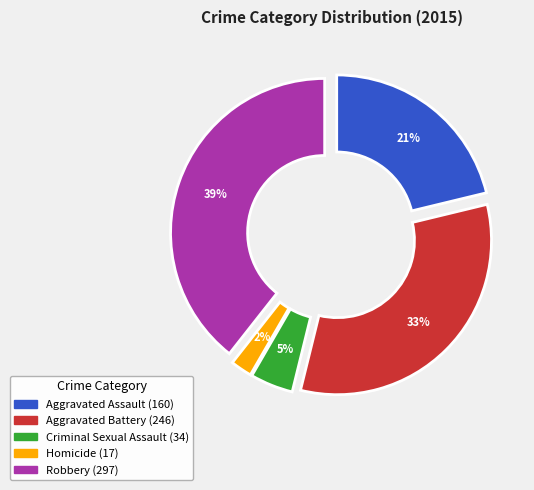

Rank the categories by value from highest to lowest.

Robbery, Aggravated Battery, Aggravated Assault, Criminal Sexual Assault, Homicide